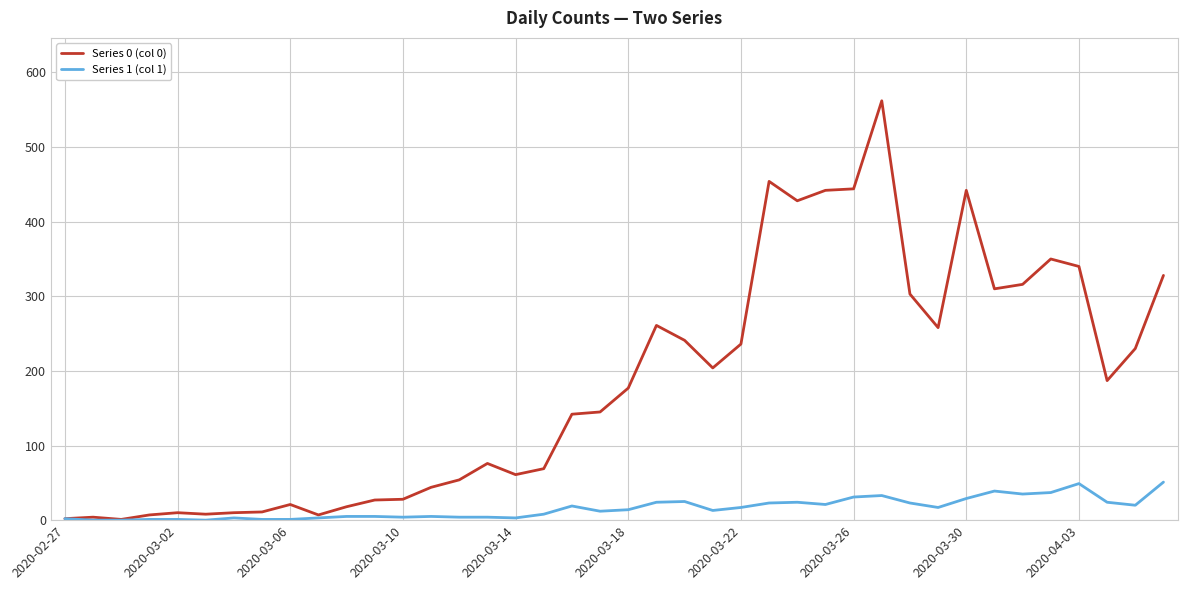

Is this an area chart (filled region under the line)?

No